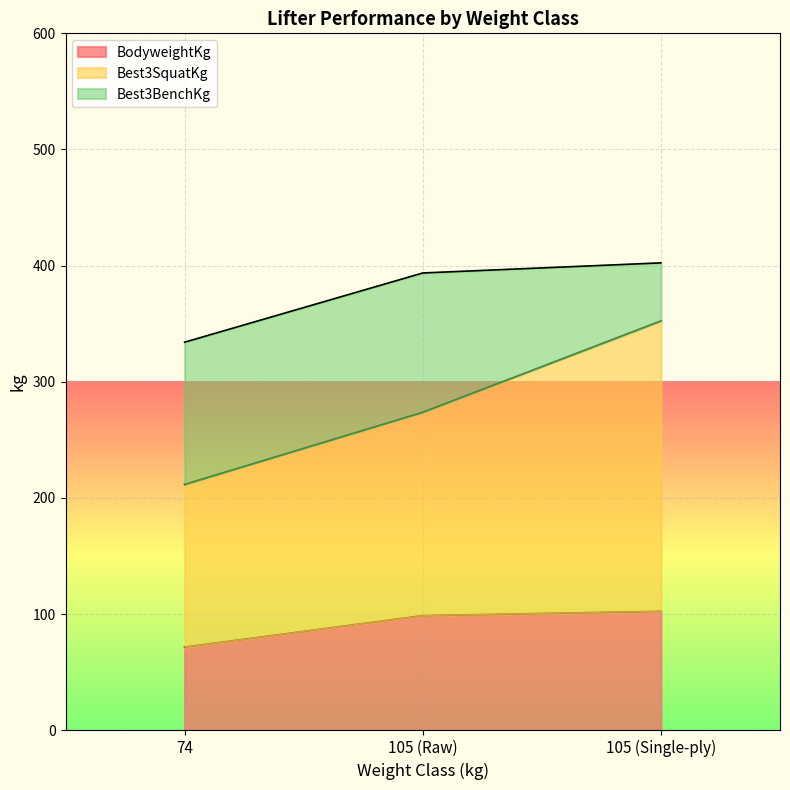

Reading right to left, transcribe the values for BodyweightKg.

105 (Single-ply)=102.4	105 (Raw)=98.7	74=71.6